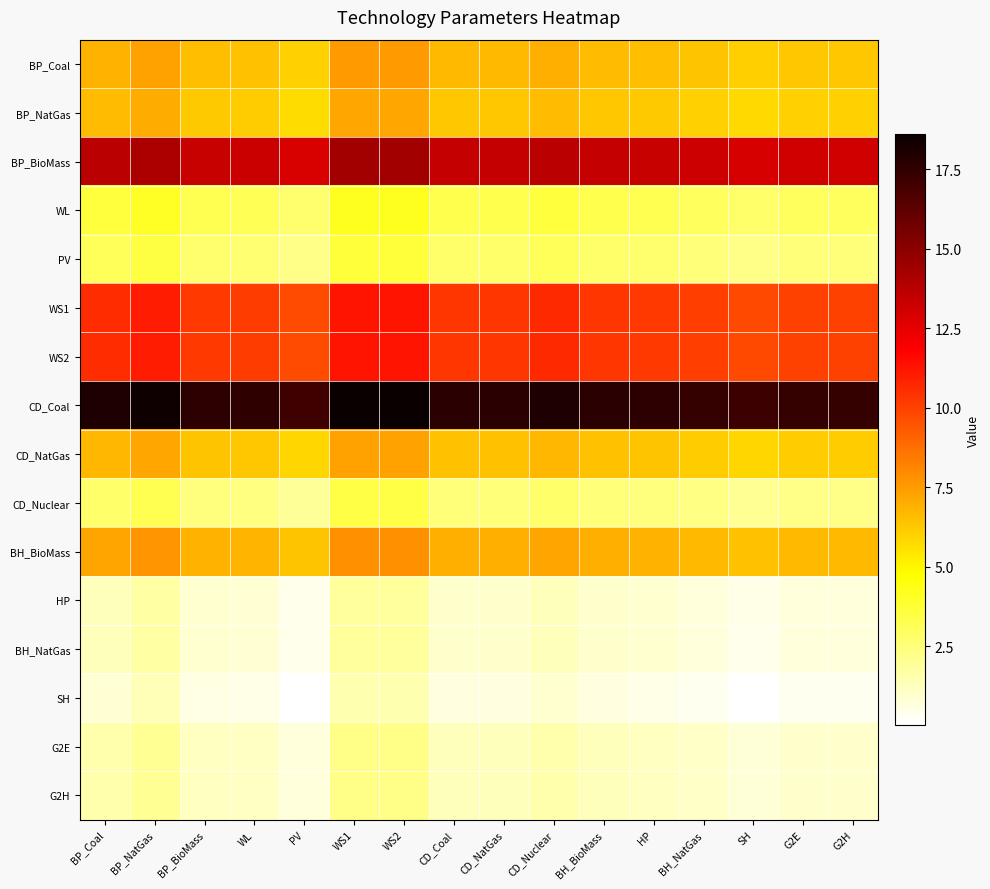

Which series has the largest total across all categories?

CD_Coal